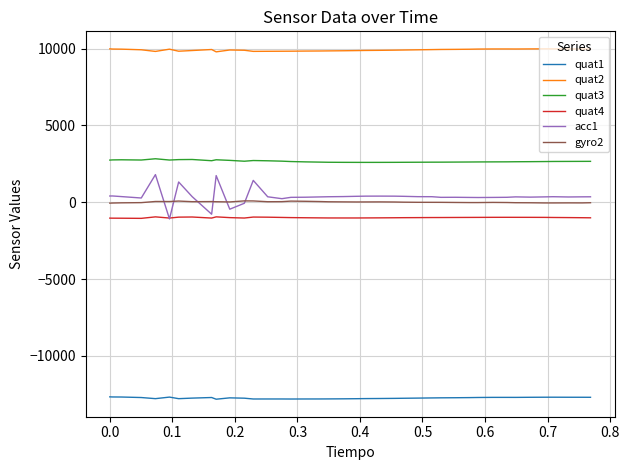

List the series in order of their peak value, highest first.

quat2, quat3, acc1, gyro2, quat4, quat1